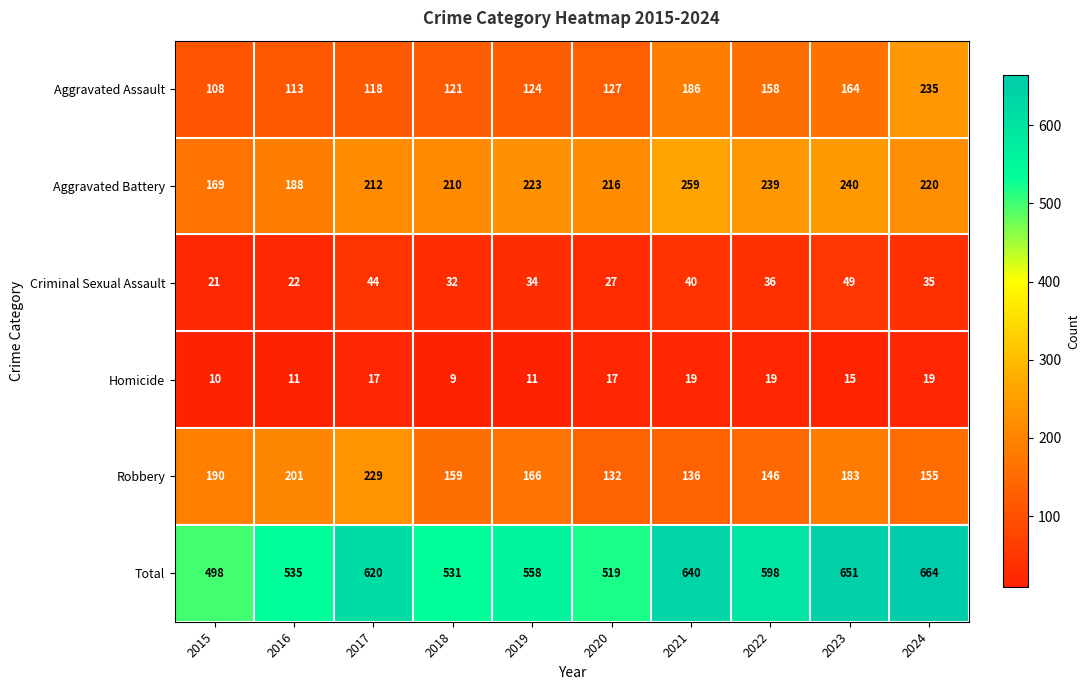

What is the maximum value shown in the chart?

664